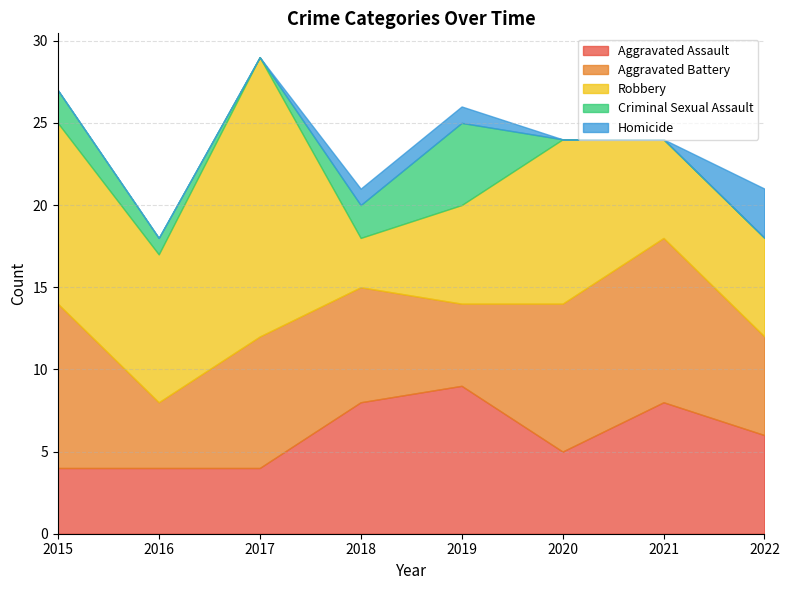

What are all the series names shown in the legend?

Aggravated Assault, Aggravated Battery, Robbery, Criminal Sexual Assault, Homicide